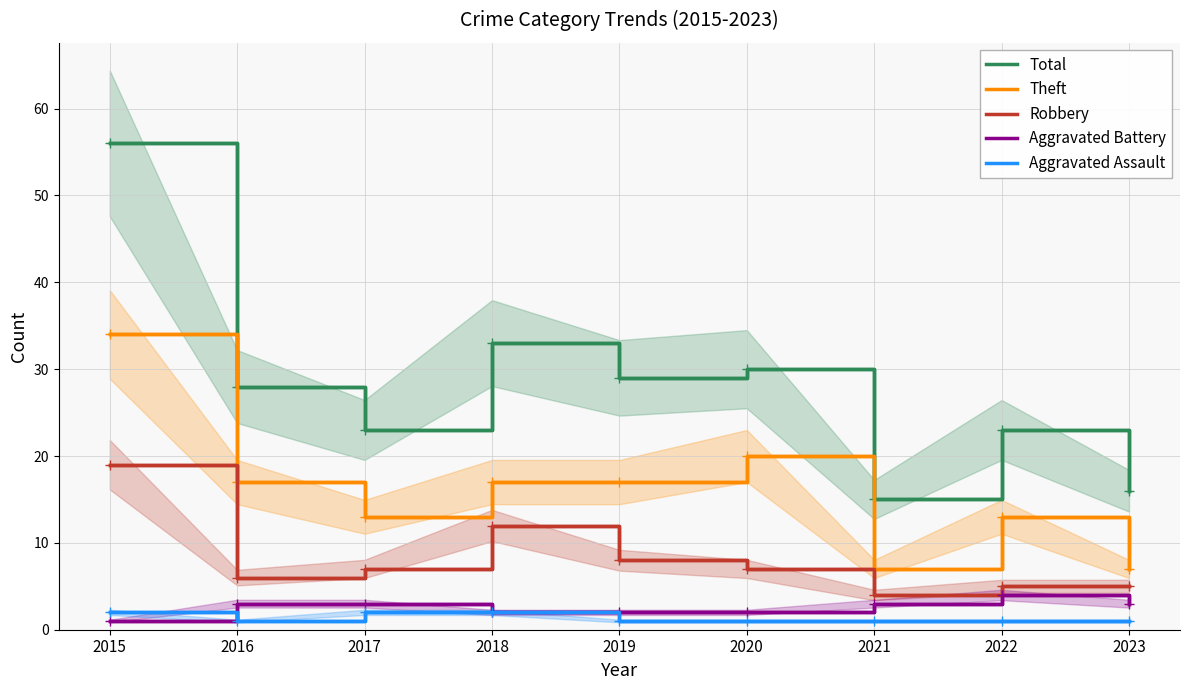

Which series has the largest total across all categories?

Total